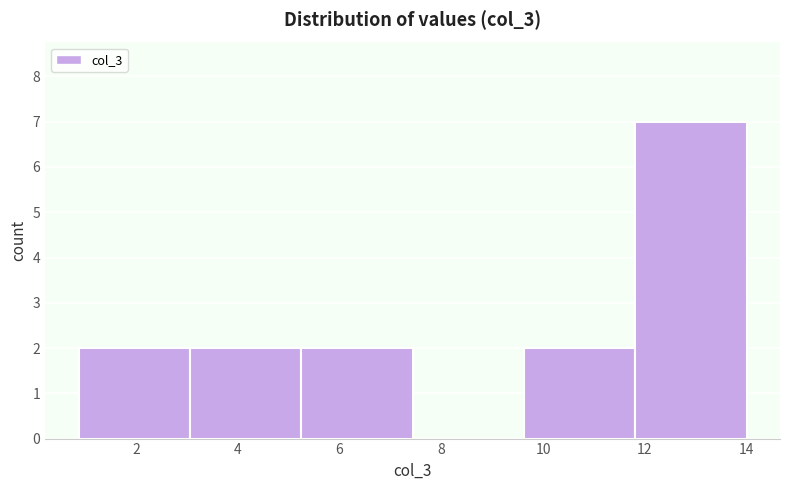

Over which range of the x-axis is the bar tallest?

11.8 to 14.0